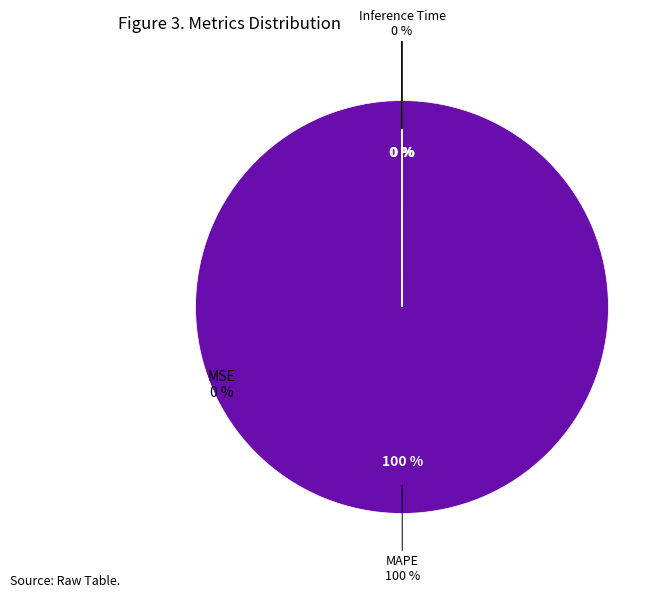

What is the majority slice?

MAPE